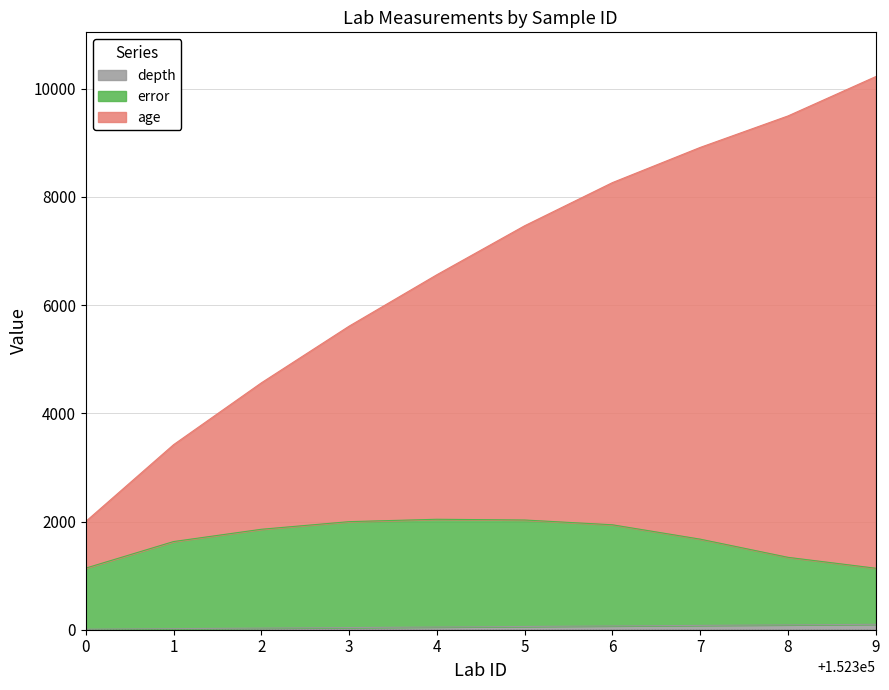

At which category is the sum across all series the highest?

9